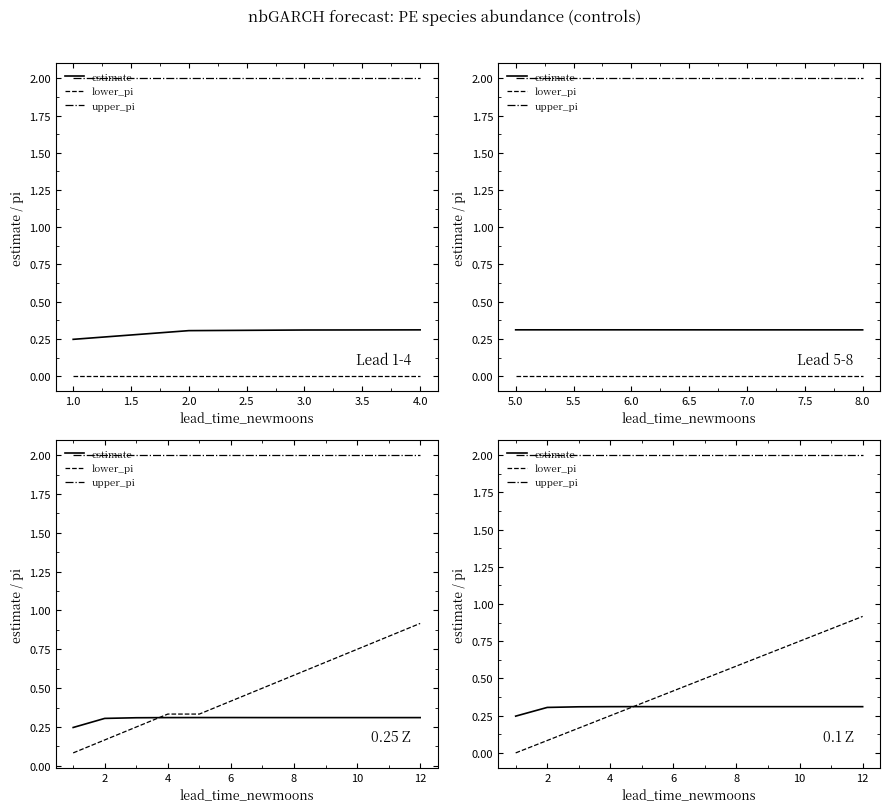

True or false: estimate has a value of 0.1 at 2.5.

False